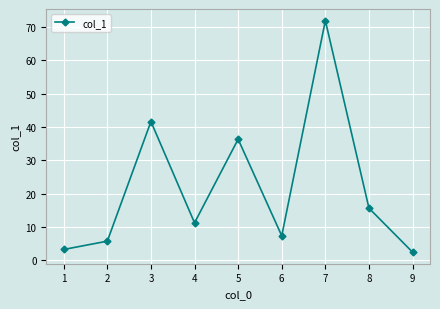

What is the sum of all values?

195.2